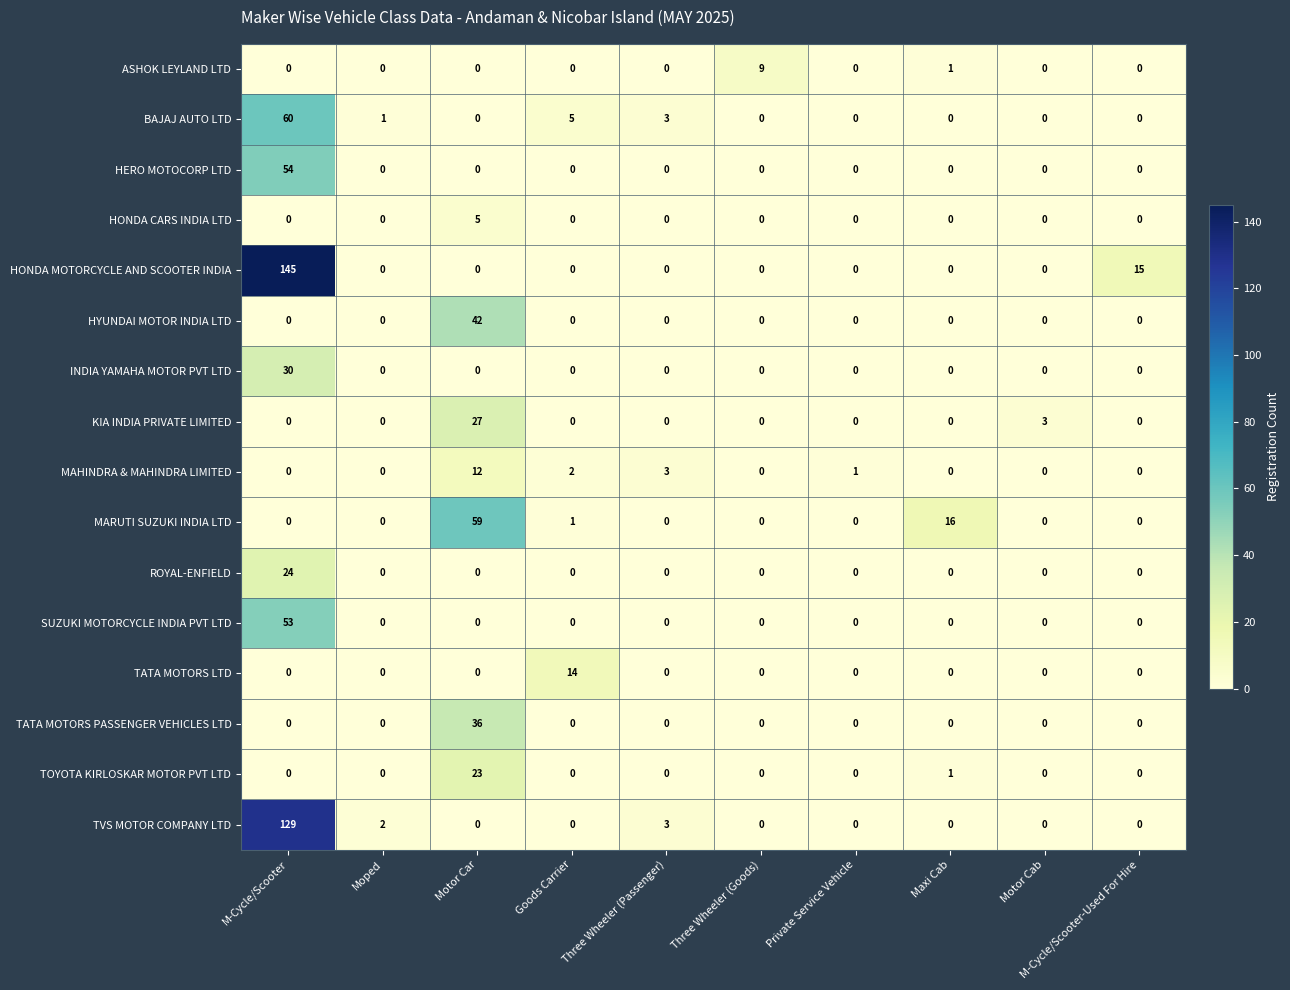

Is it true that HERO MOTOCORP LTD equals -26 at Three Wheeler (Passenger)?

False